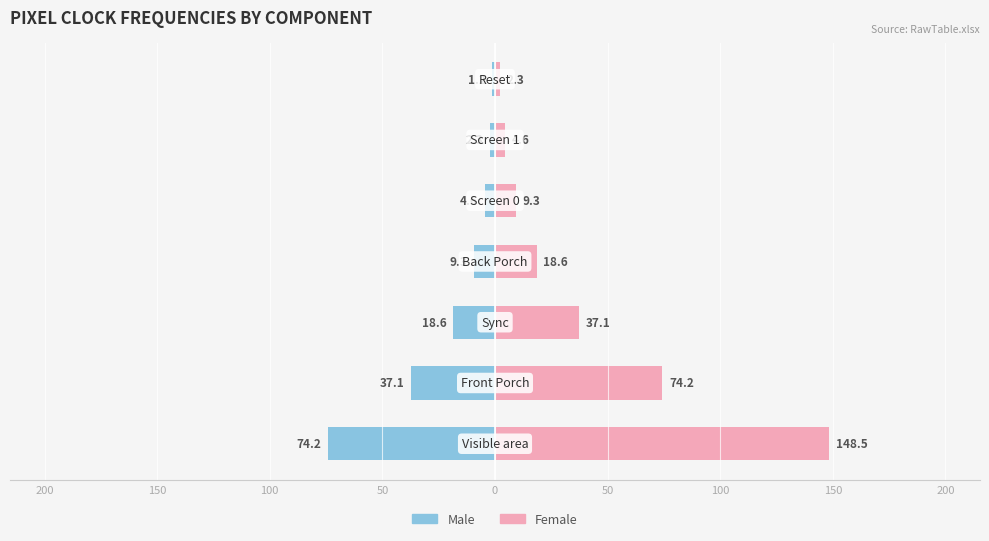

List the series in order of their overall mean, lowest first.

Male, Female